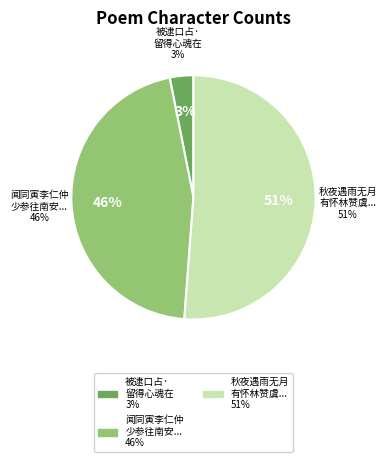

What percentage is the 被逮口占·留得心魂在 slice, to the nearest percent?

3%